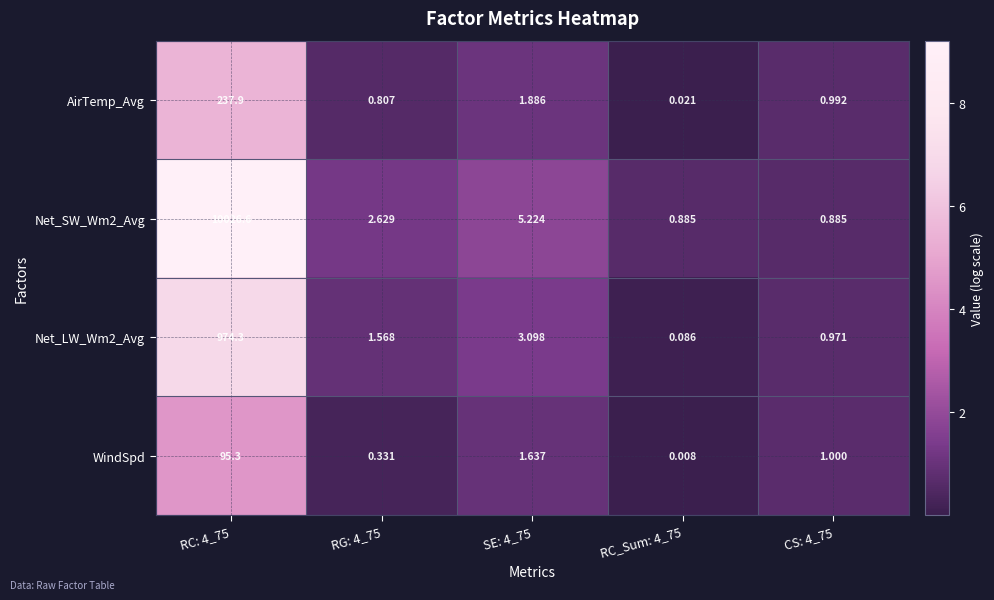

Is the value of WindSpd at RC_Sum: 4_75 greater than the value of AirTemp_Avg at RC_Sum: 4_75?

No